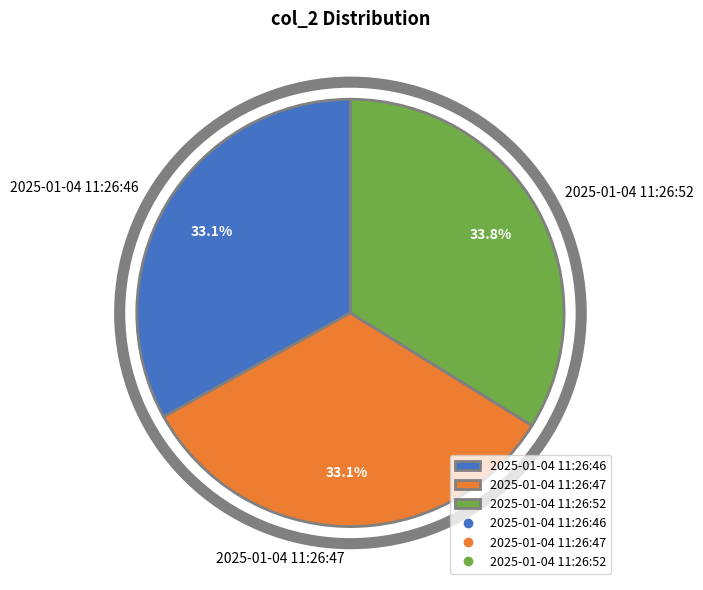

To the nearest percent, what is the combined percentage of 2025-01-04 11:26:52 and 2025-01-04 11:26:46?

67%